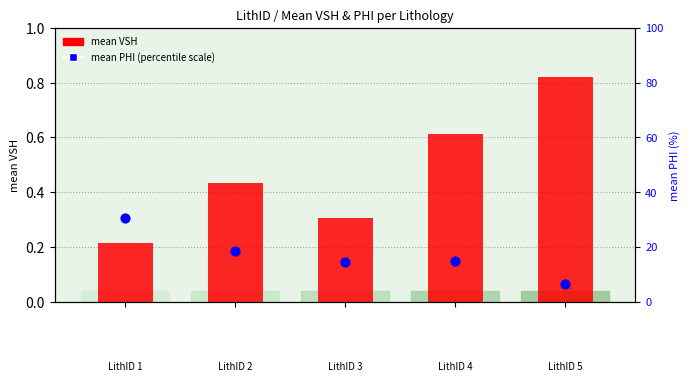

Which series has the largest total across all categories?

mean PHI (% scale)